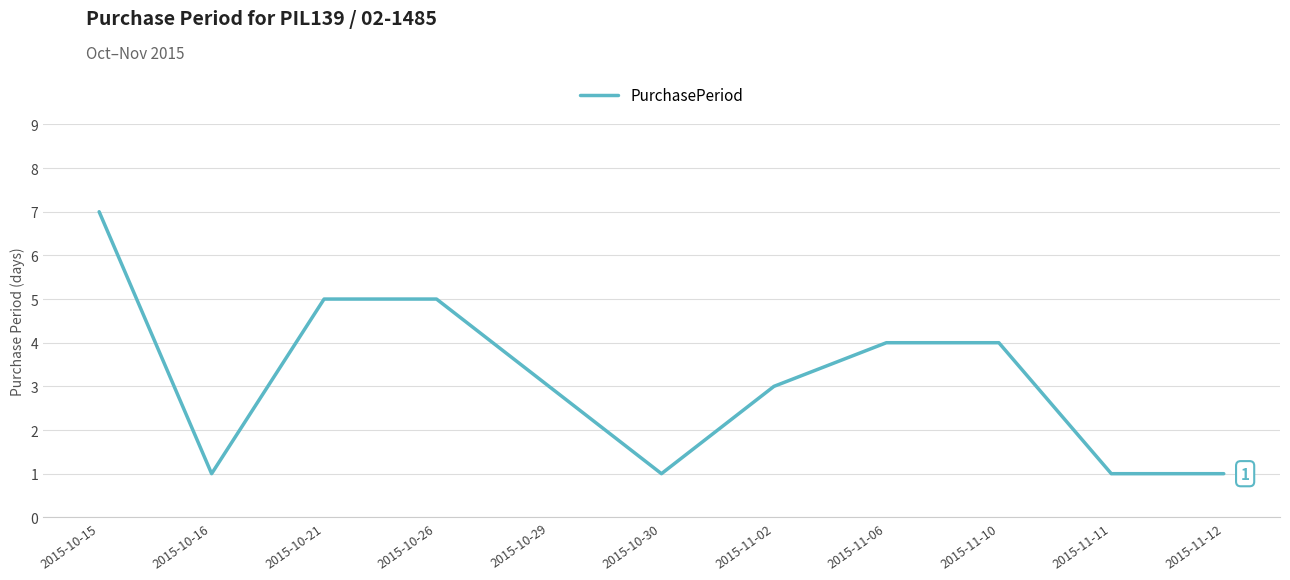

What position from the left is 2015-11-06?

8